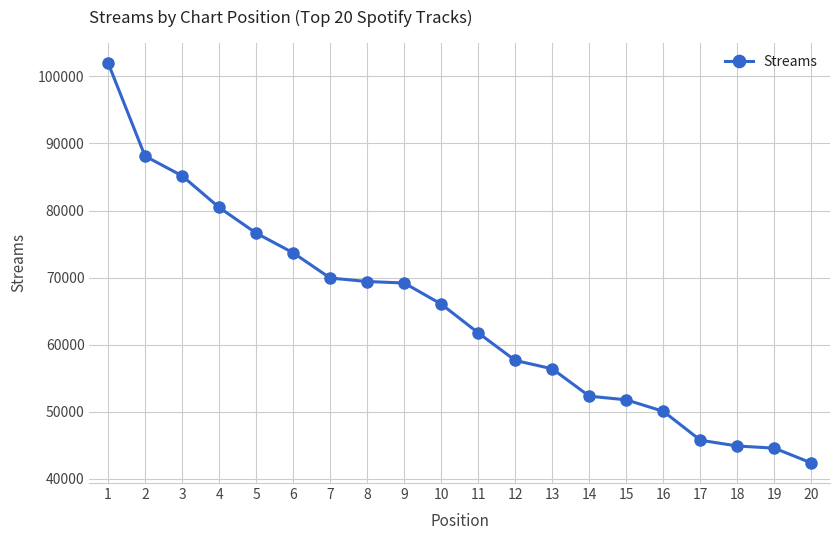

True or false: the data shows 66054 at 10.

True